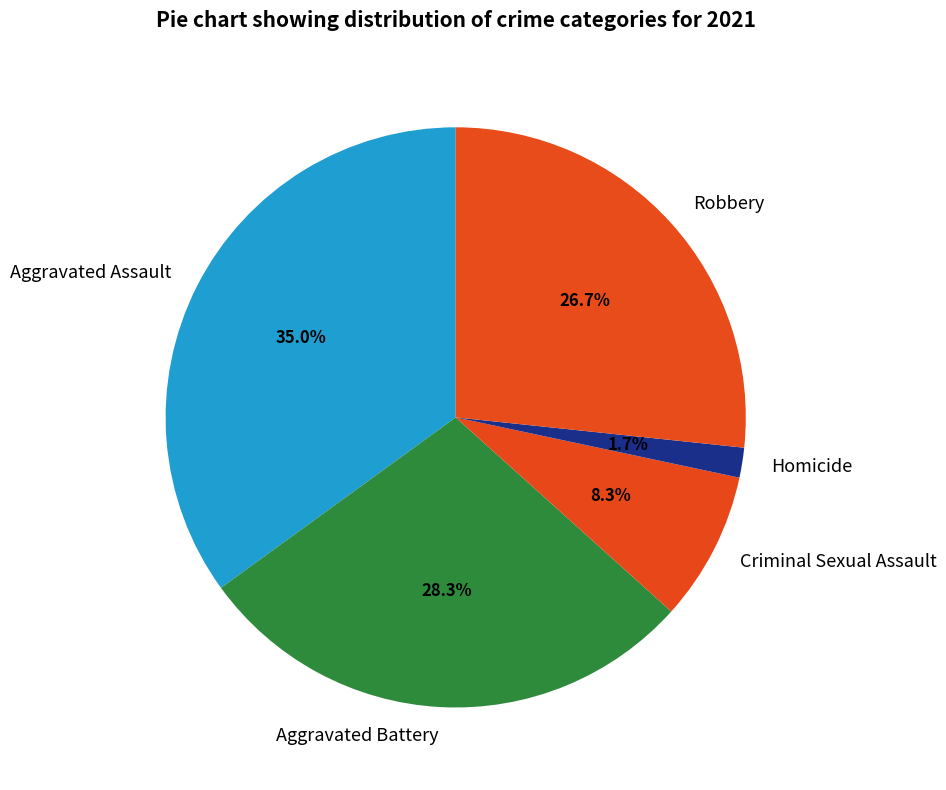

Which category has the biggest portion of the pie?

Aggravated Assault